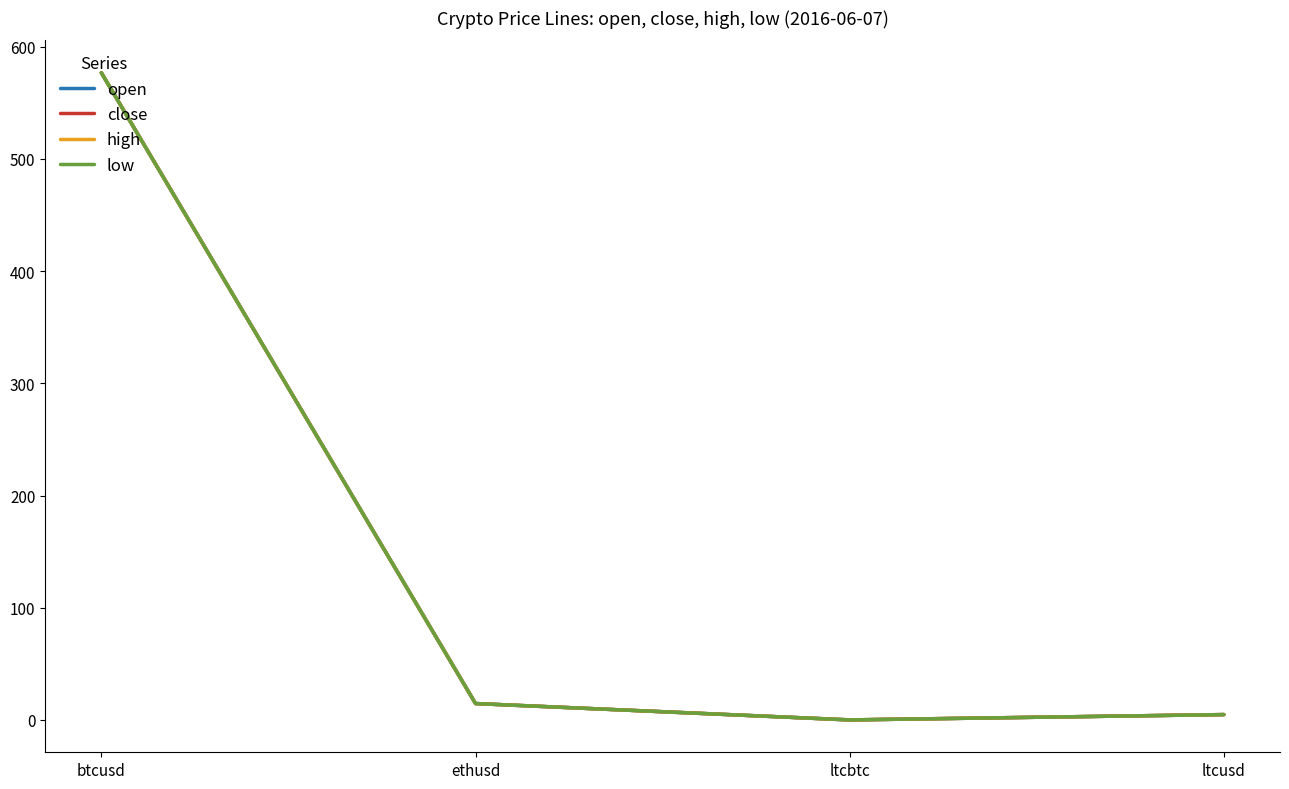

Between btcusd and ltcusd, which series saw the biggest shift?

low